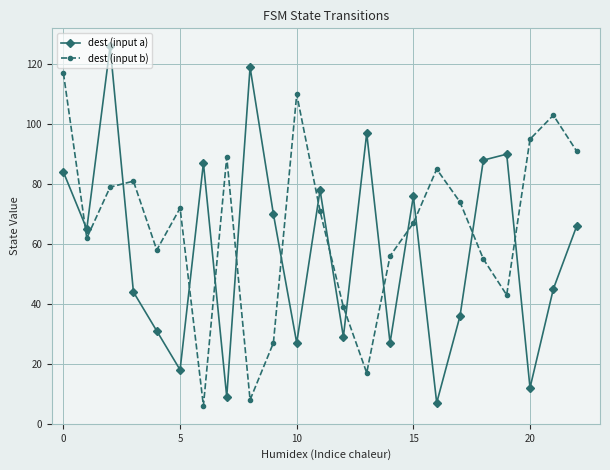

List the series in order of their peak value, highest first.

dest (input a), dest (input b)